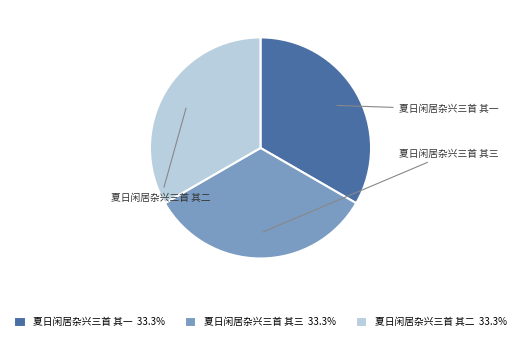

To the nearest percent, what portion does 夏日闲居杂兴三首 其二 represent?

33%